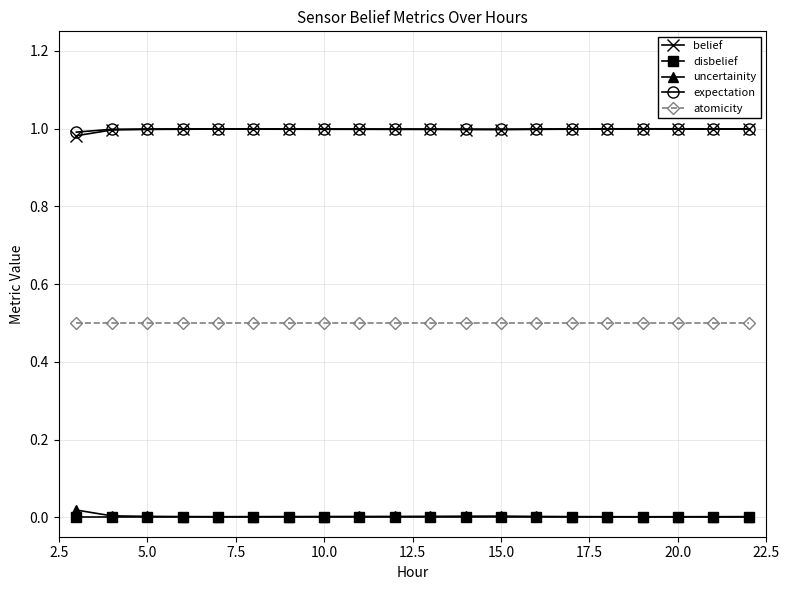

True or false: uncertainity and expectation cross at least once.

False